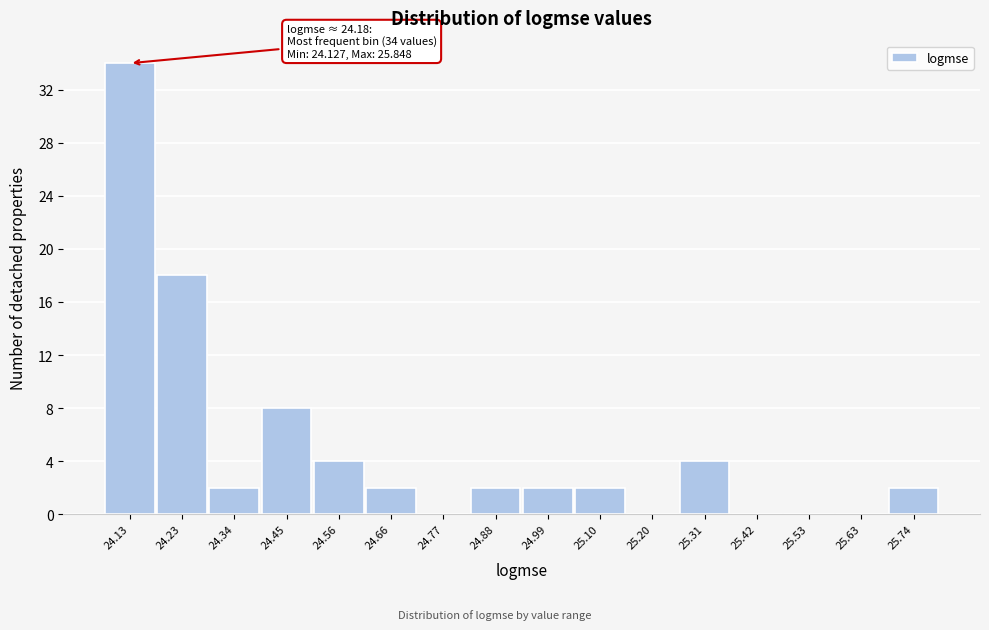

Reading left to right, what are all the values shown in this chart?

24.13=34	24.23=18	24.34=2	24.45=8	24.56=4	24.66=2	24.77=0	24.88=2	24.99=2	25.10=2	25.20=0	25.31=4	25.42=0	25.53=0	25.63=0	25.74=2